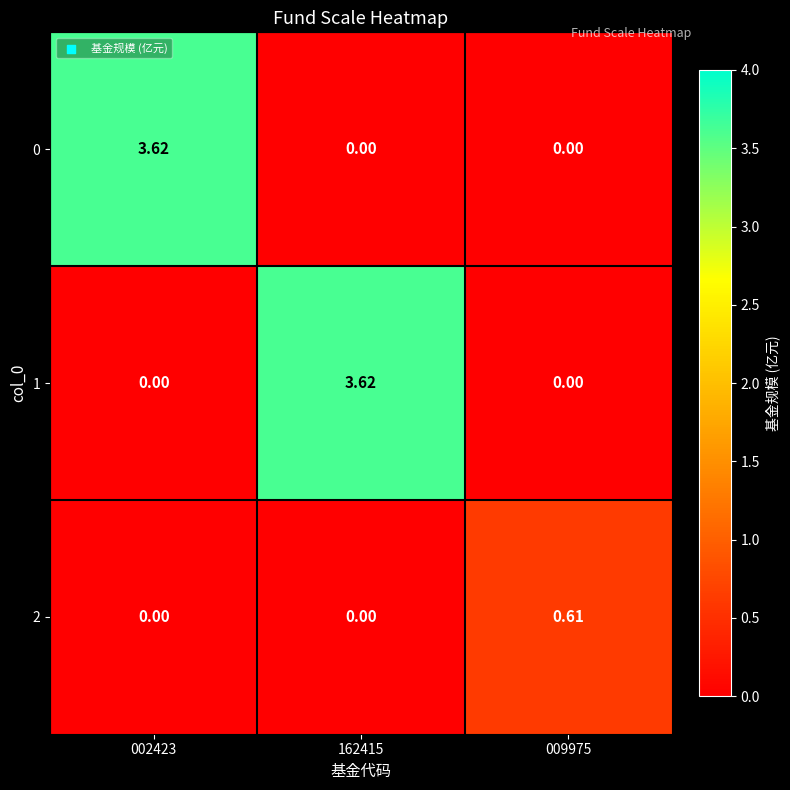

Is the value of 0 at 002423 greater than the value of 1 at 009975?

Yes